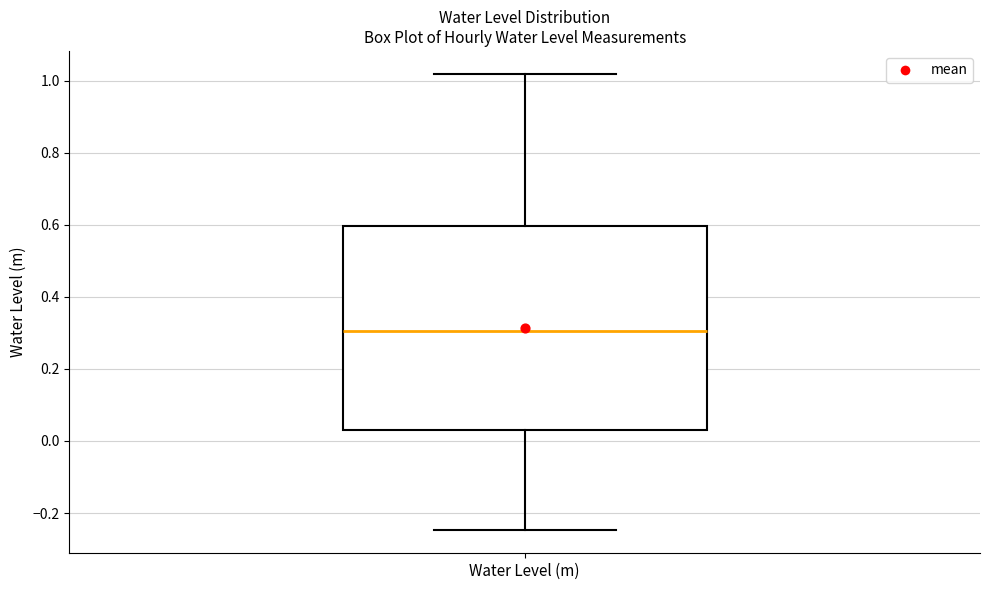

Read this box plot against the y-axis: the position of the median line, the range covered by the box, and the ends of both whiskers. The values are not printed on the chart, so give them approximately, as read against the axis.

median 0.30, box 0.02 to 0.60, whiskers -0.24 to 1.02